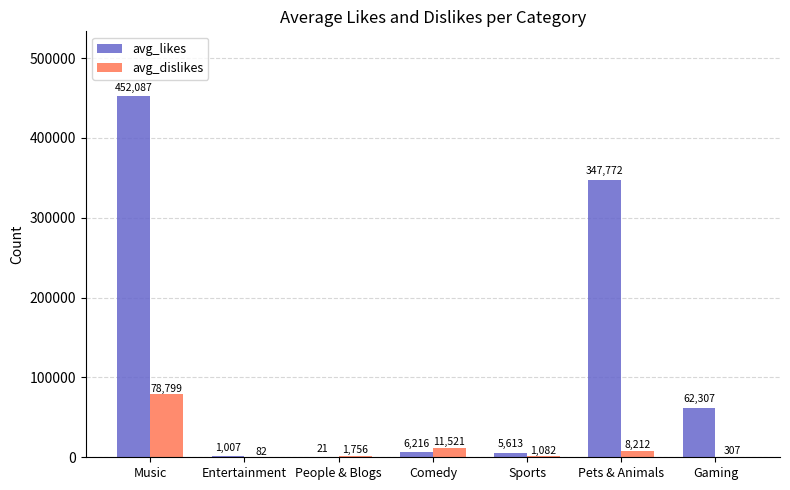

Which series has the largest total across all categories?

avg_likes